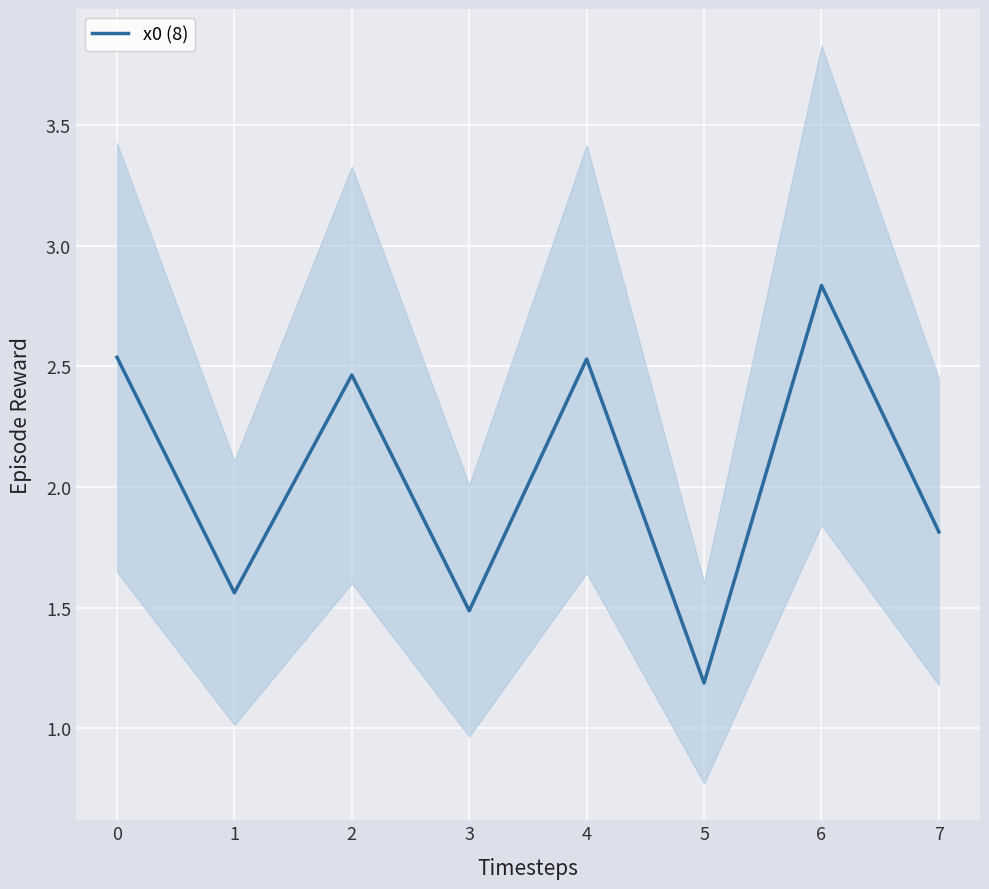

What is the sum of all values?

16.4